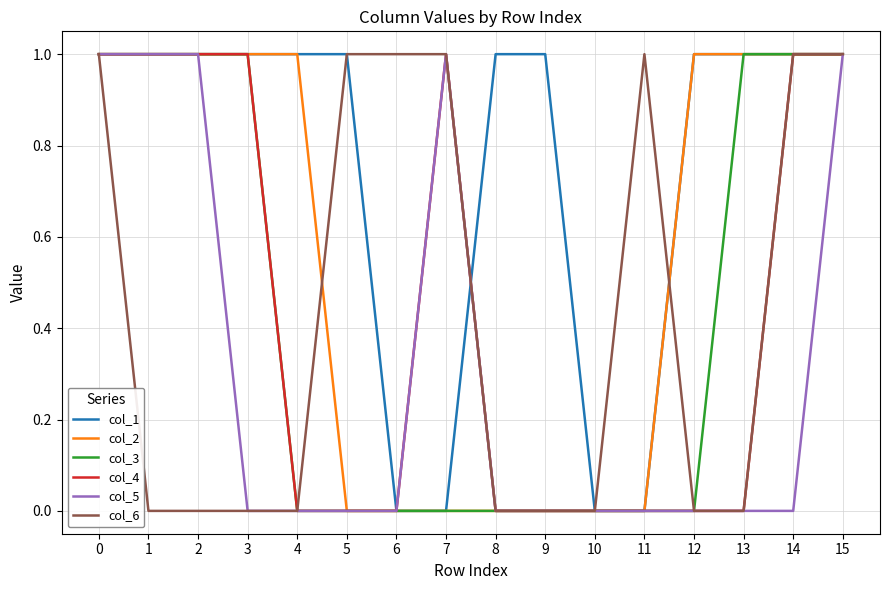

Which series has the largest total across all categories?

col_1